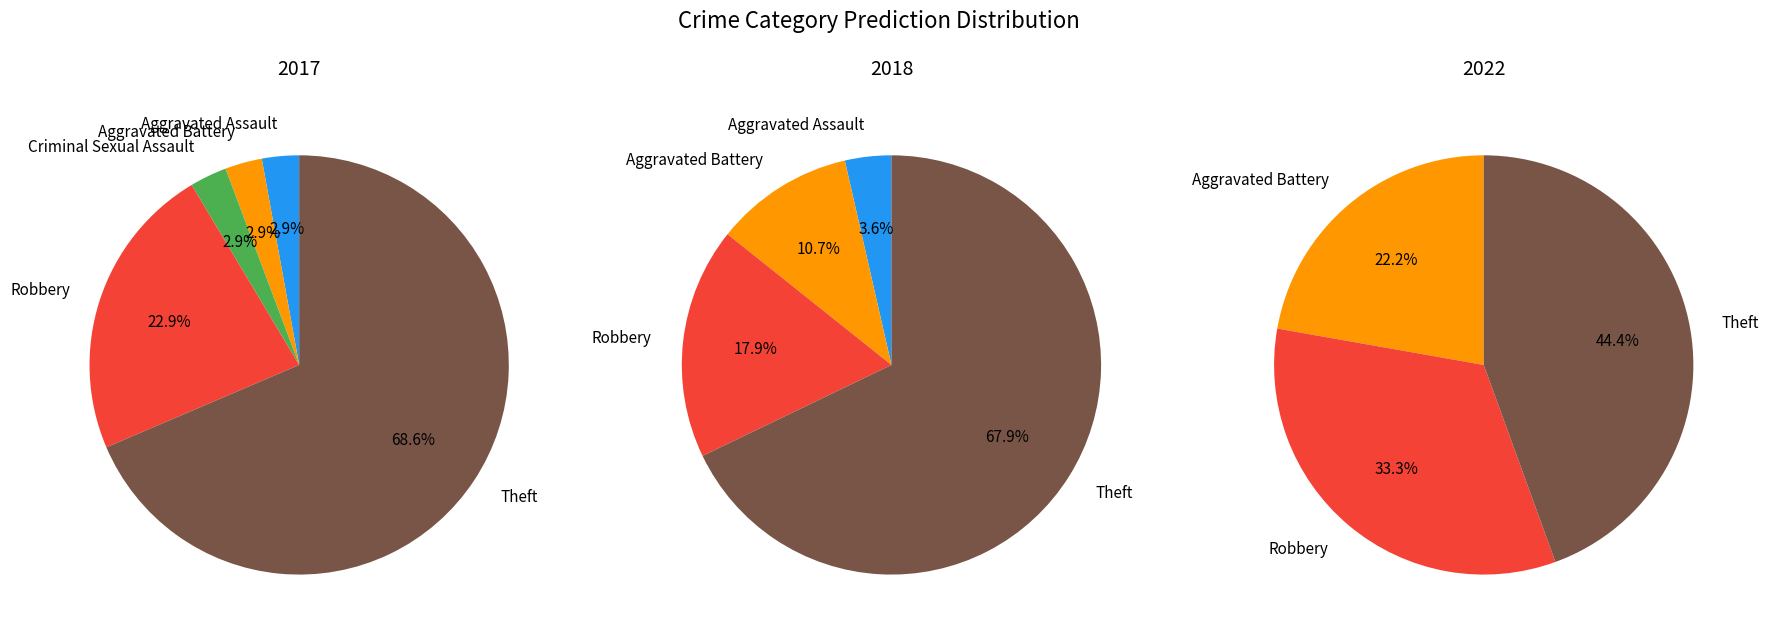

To the nearest percent, what percentage of the pie is Aggravated Assault?

4%